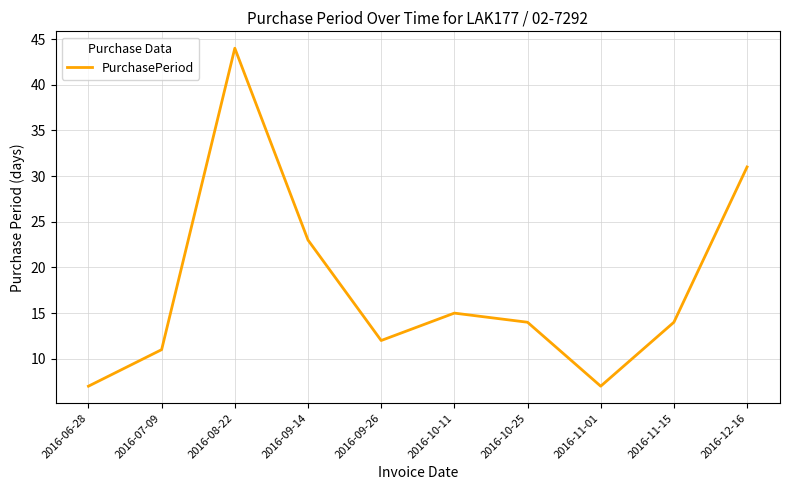

What position from the right is 2016-11-01?

3